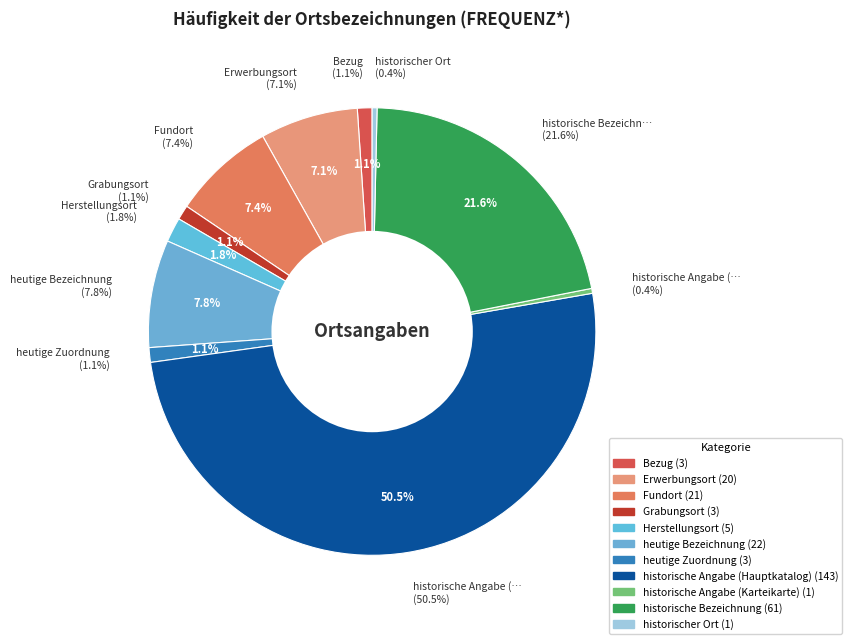

To the nearest percent, what percentage of the pie is Bezug?

1%